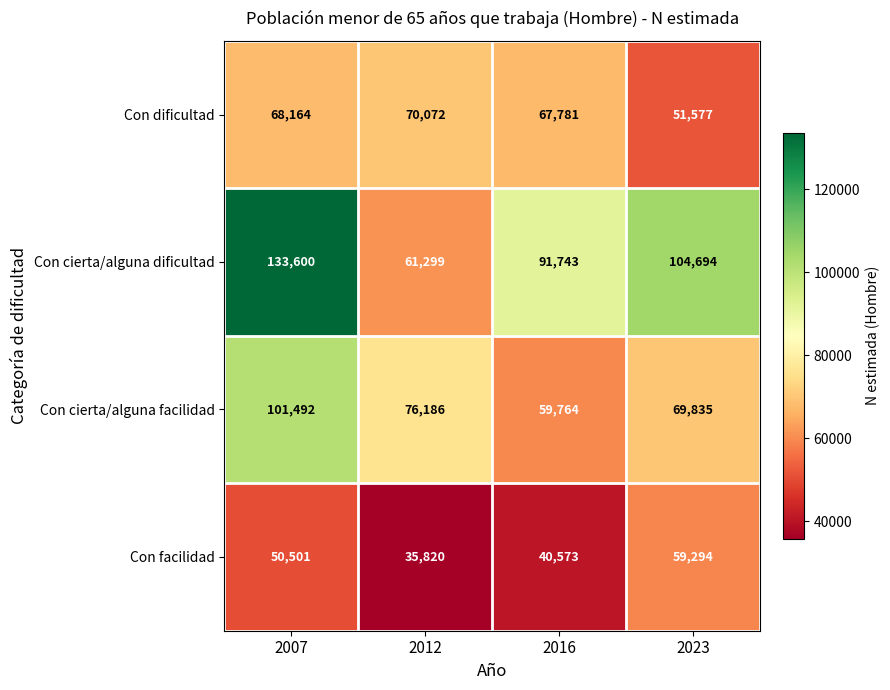

Reading right to left, what are all the values shown in this chart?

Con dificultad: 51577	67781	70072	68164
Con cierta/alguna dificultad: 104694	91743	61299	133600
Con cierta/alguna facilidad: 69835	59764	76186	101492
Con facilidad: 59294	40573	35820	50501